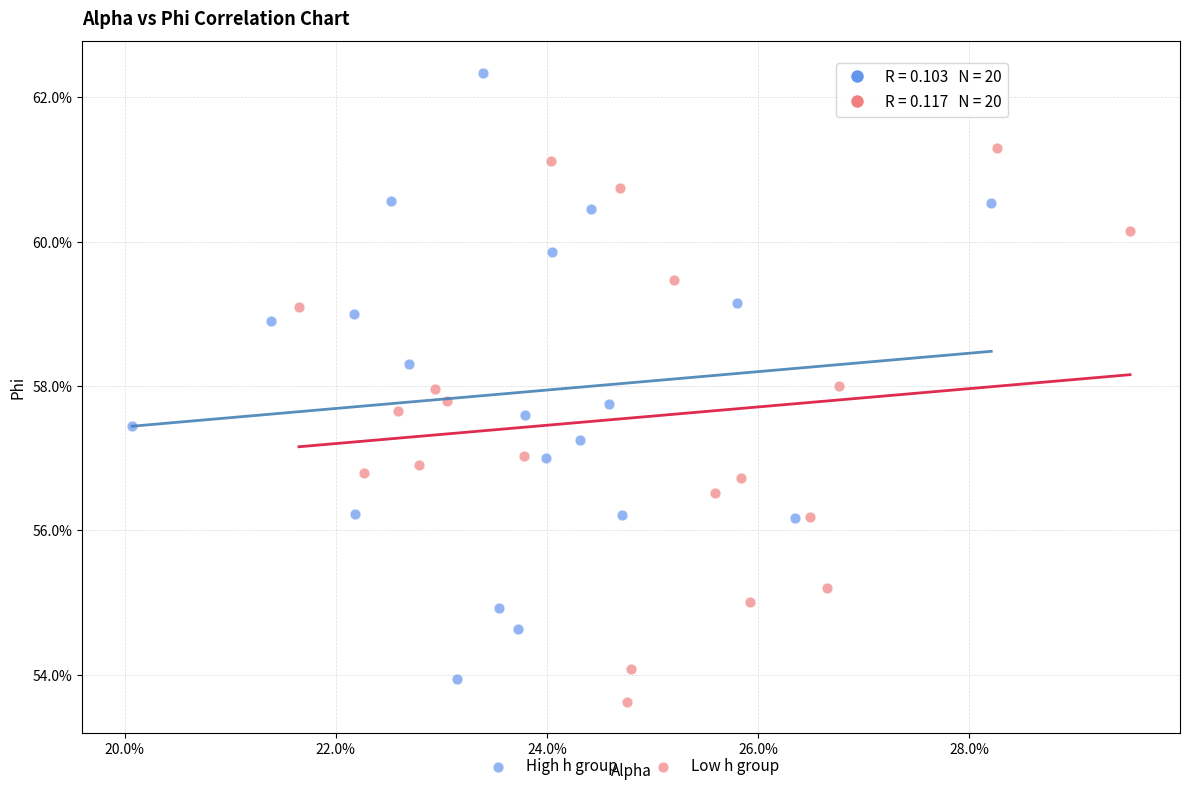

Which series has the largest Y range (max minus min)?

High h group